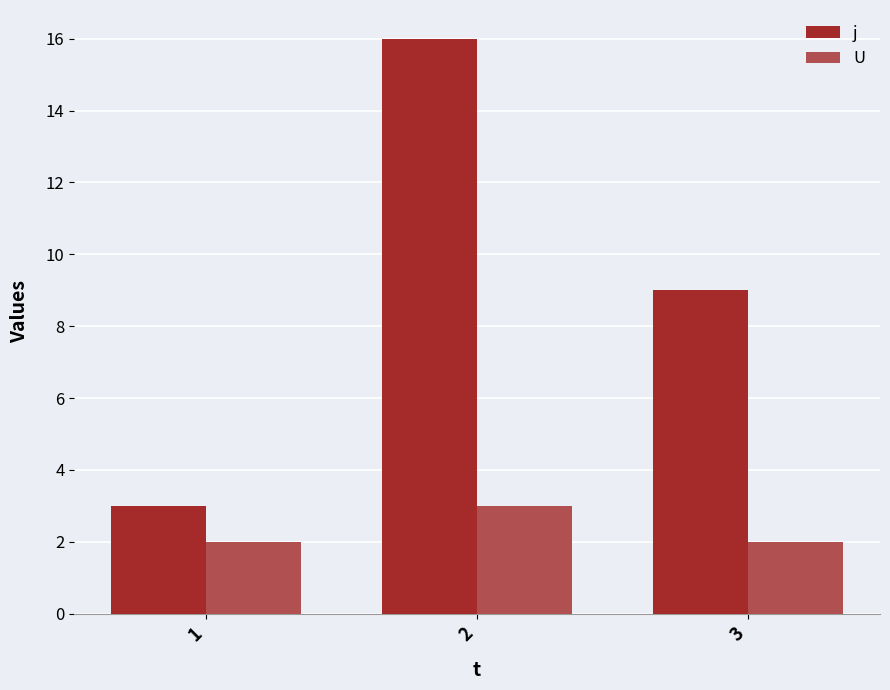

Rank the series by their average value, from lowest to highest.

U, j